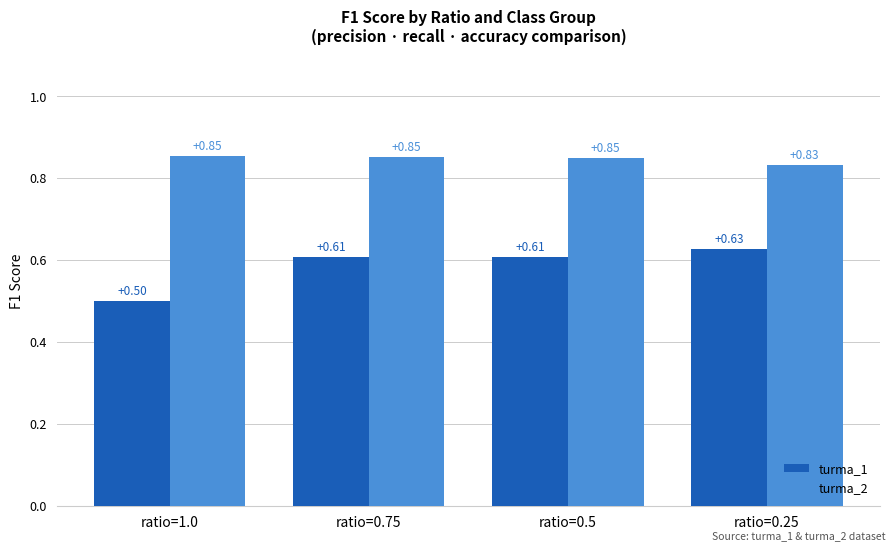

Is the value of turma_1 at ratio=0.25 greater than the value of turma_2 at ratio=1.0?

No